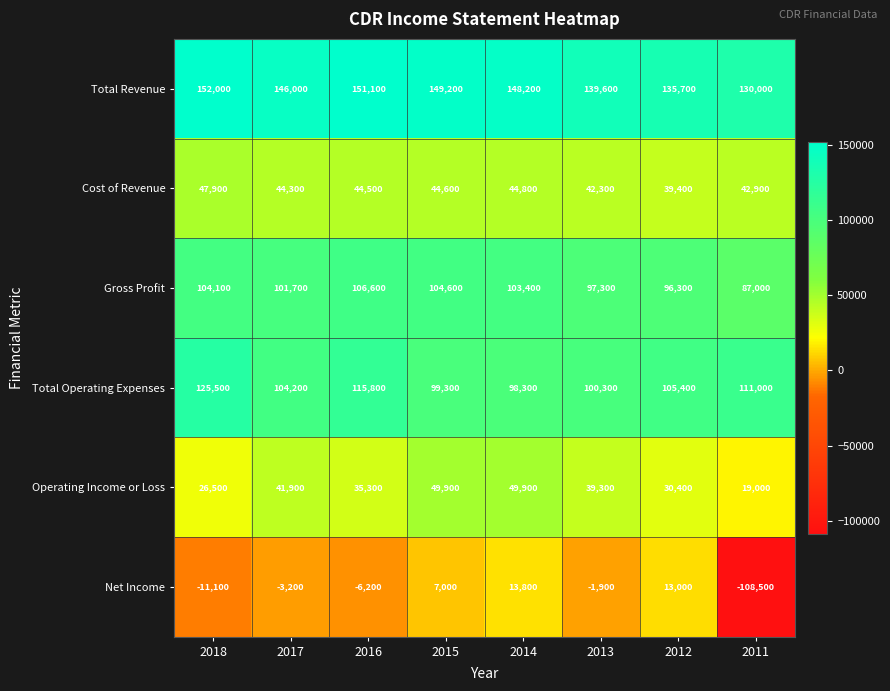

At which category is the sum across all series the highest?

2014